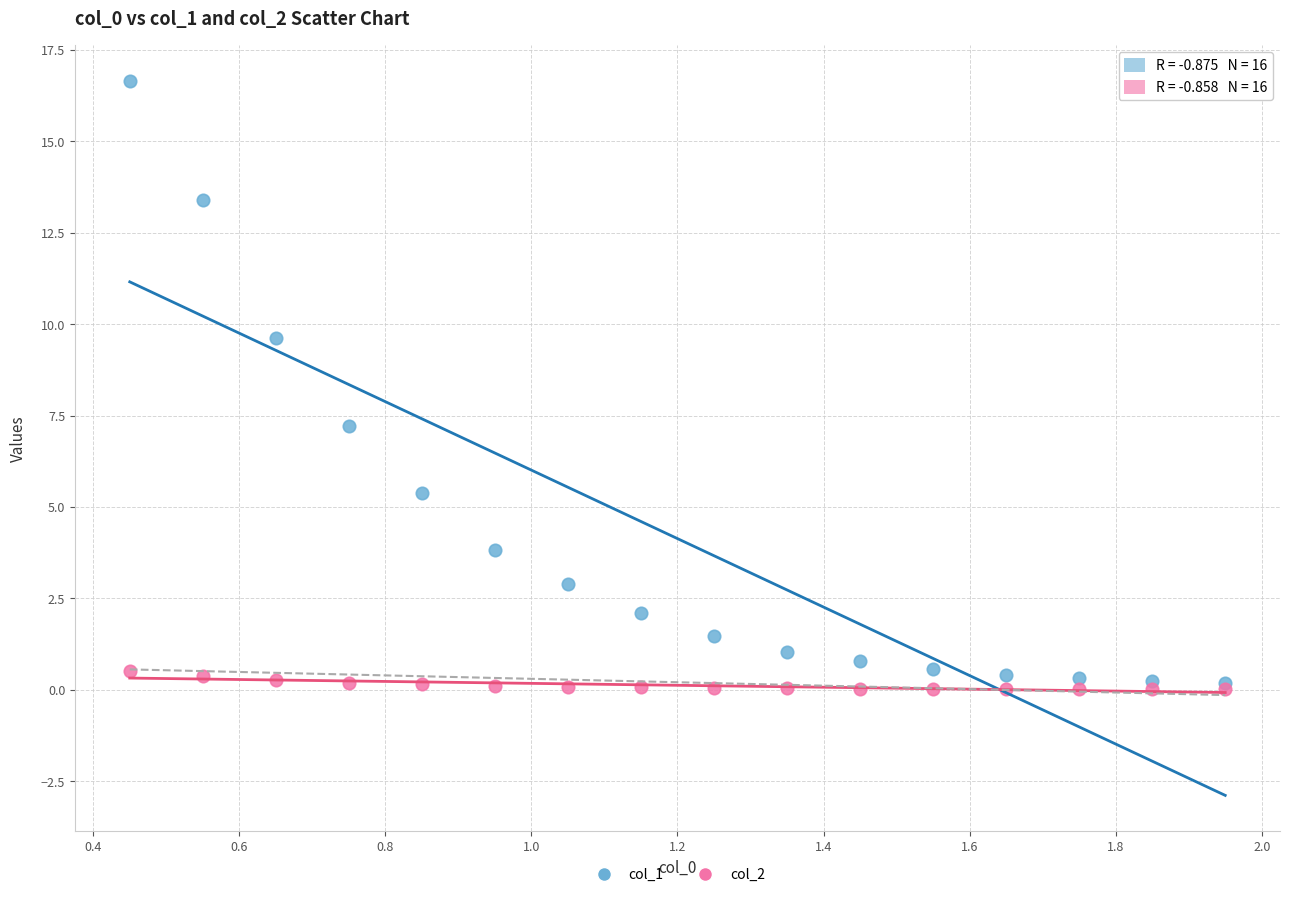

Which series contains the highest Y value?

col_1